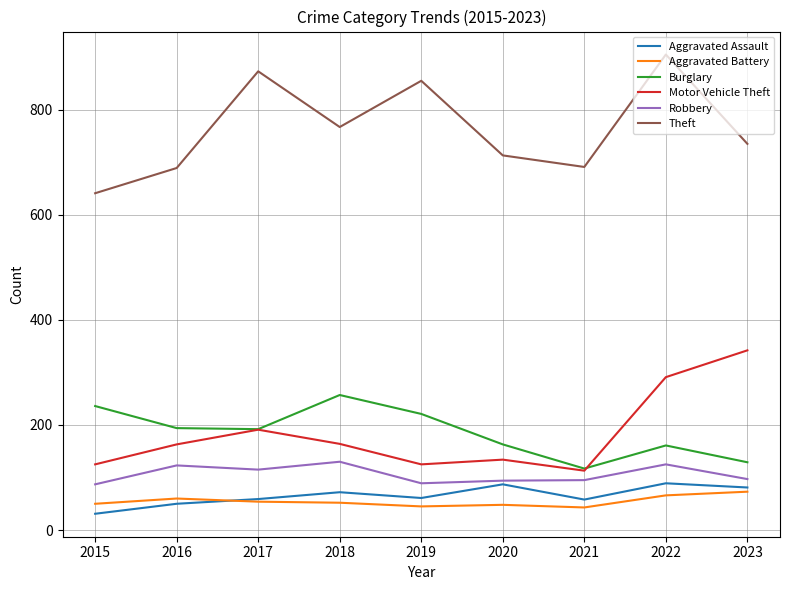

At 2018, list the series in order from largest to smallest.

Theft, Burglary, Motor Vehicle Theft, Robbery, Aggravated Assault, Aggravated Battery